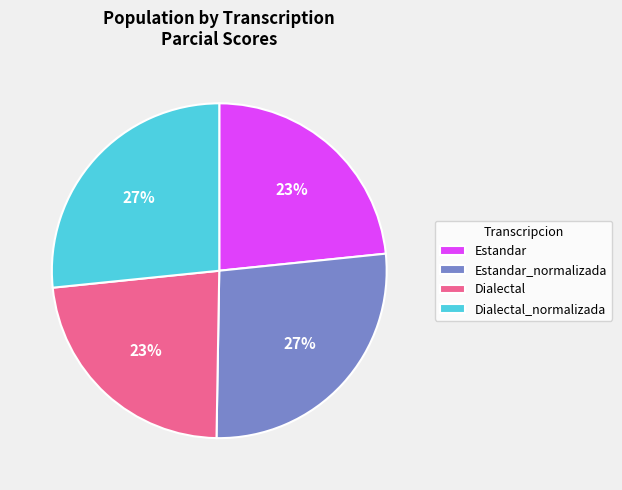

Is there any slice that represents more than half of the pie?

No